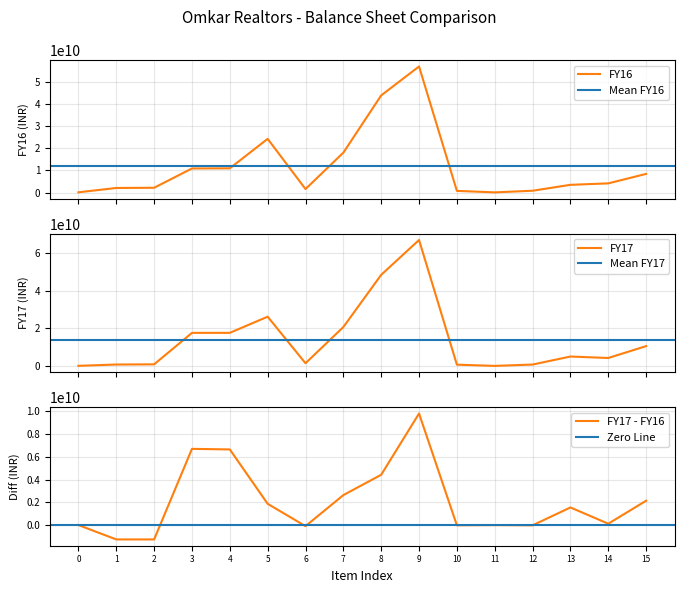

Which series has the widest spread of values?

FY17